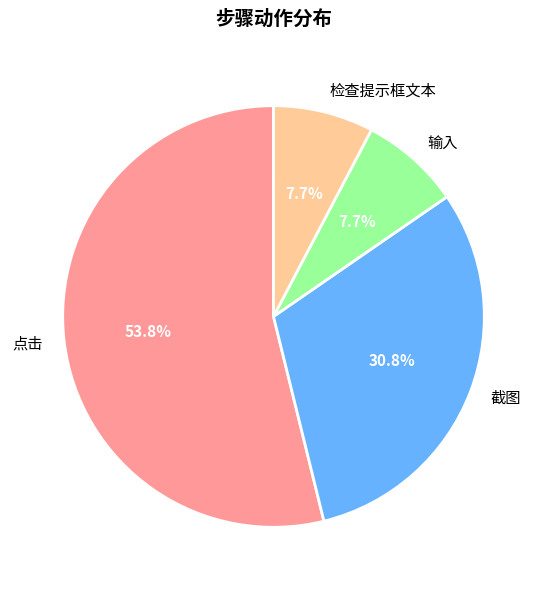

How many slices are in this pie chart?

4